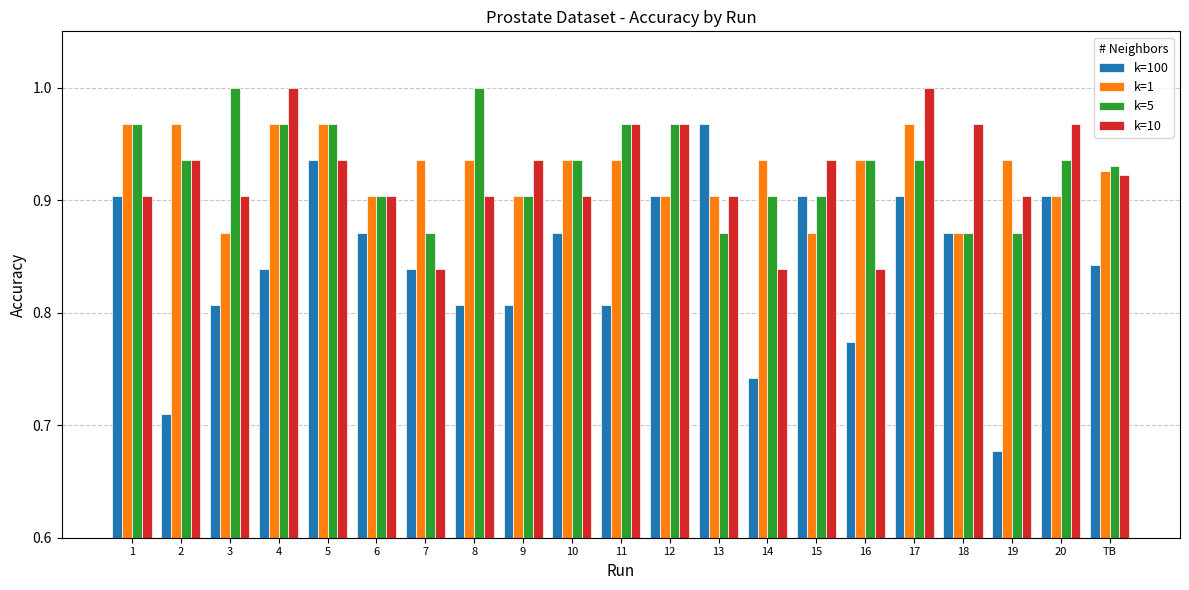

What are all the series names shown in the legend?

k=100, k=1, k=5, k=10